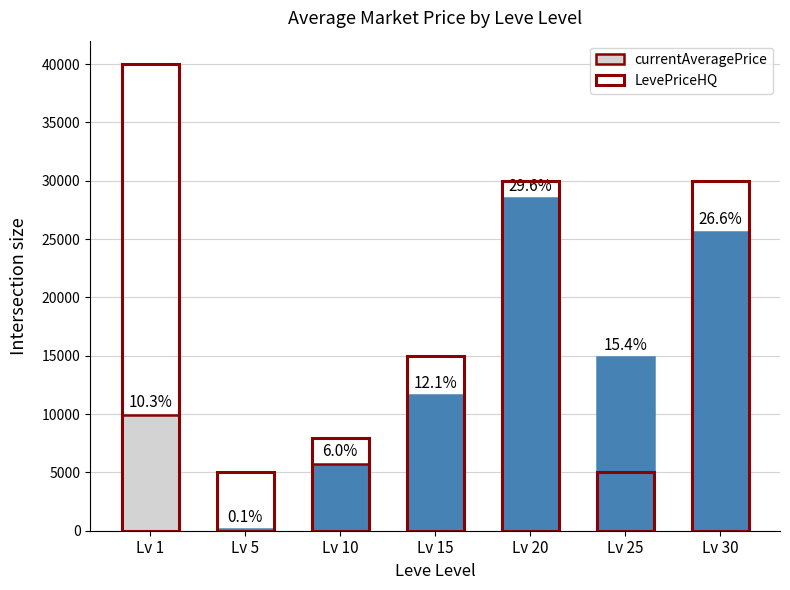

Which category has the highest value in the currentAveragePrice series?

Lv 20